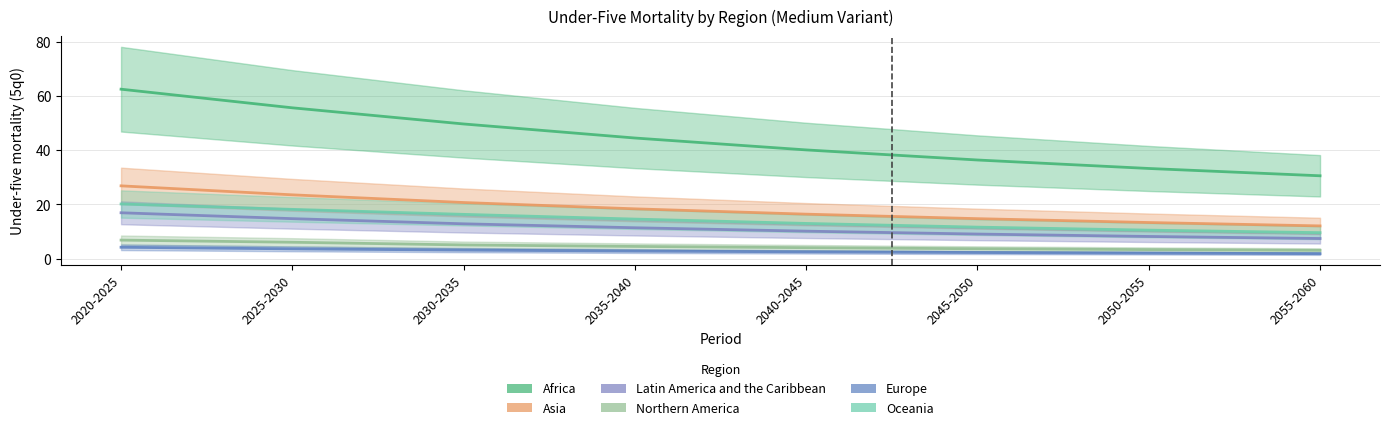

Does the chart have visible grid lines?

Yes